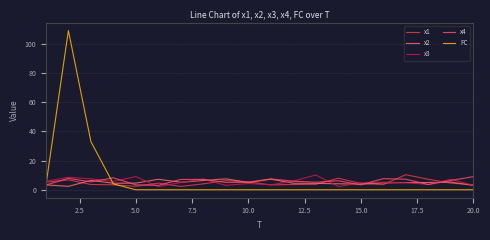

Does the chart have visible grid lines?

Yes